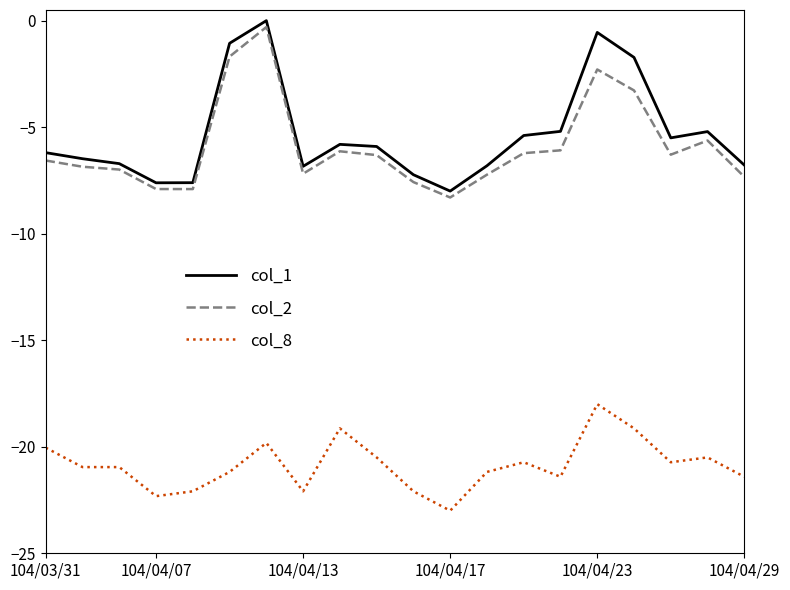

True or false: col_2 and col_8 intersect in this chart.

False